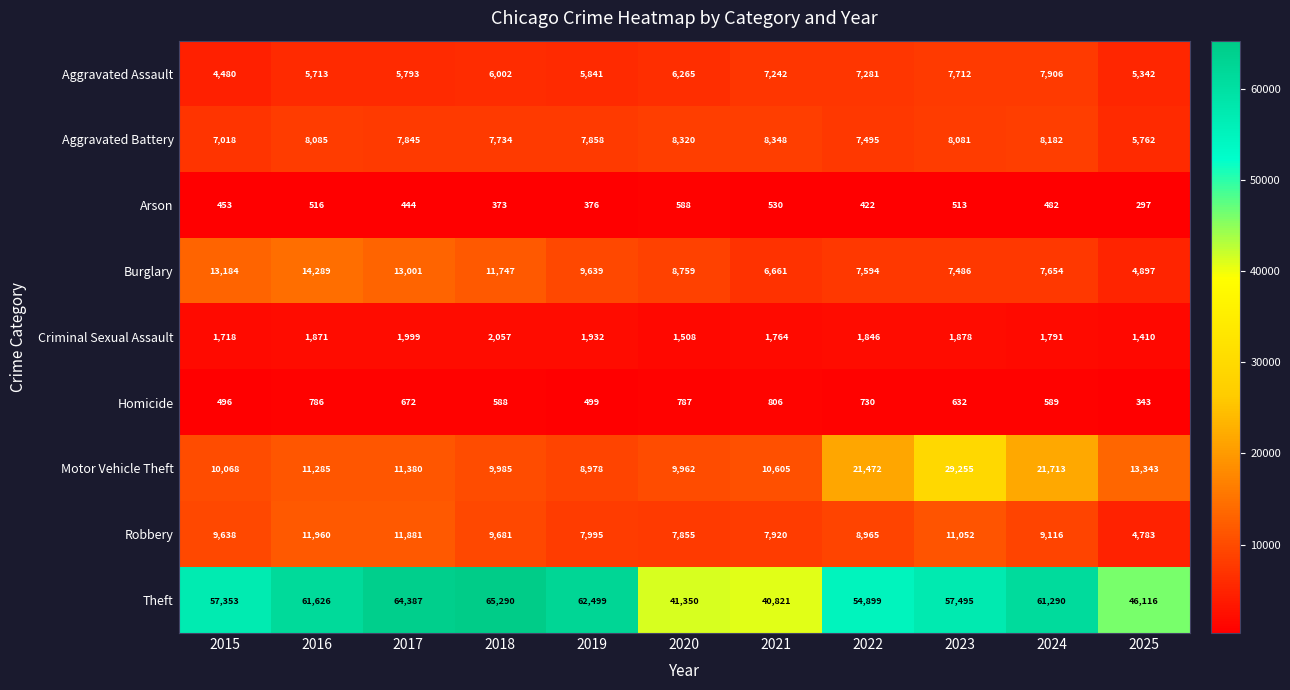

The Aggravated Battery series shows 2040 at 2016. True or false?

False